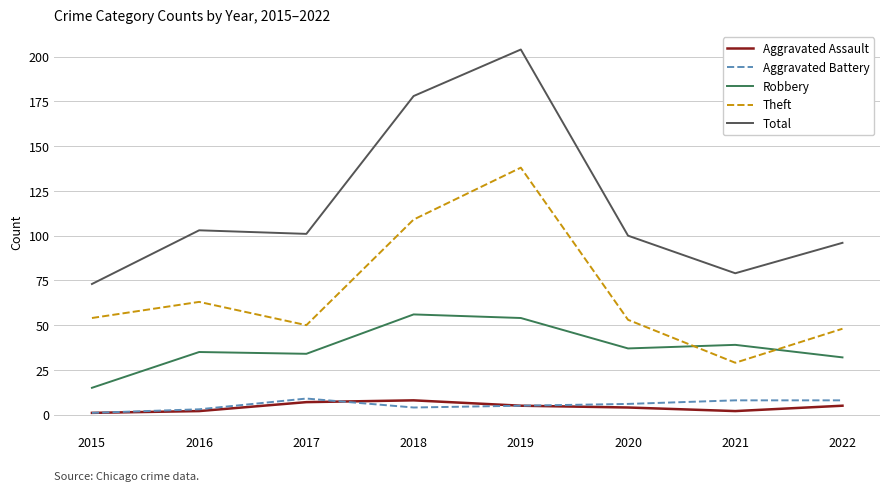

Is it true that Total equals 59 at 2016?

False